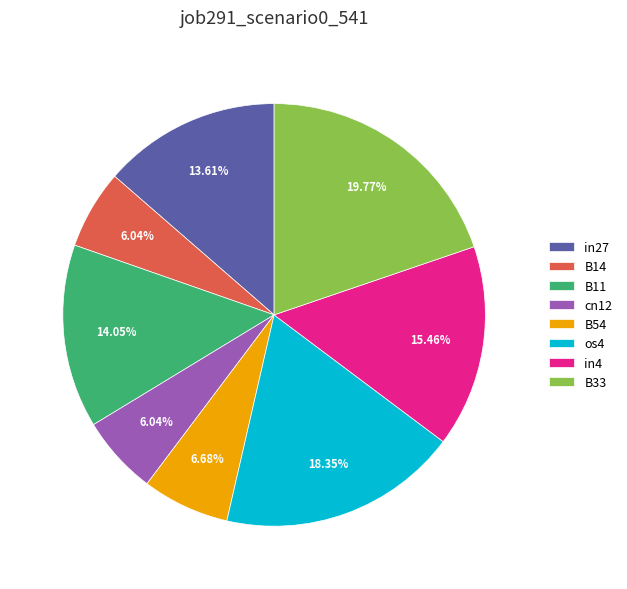

Does os4 represent more than half of the total?

No